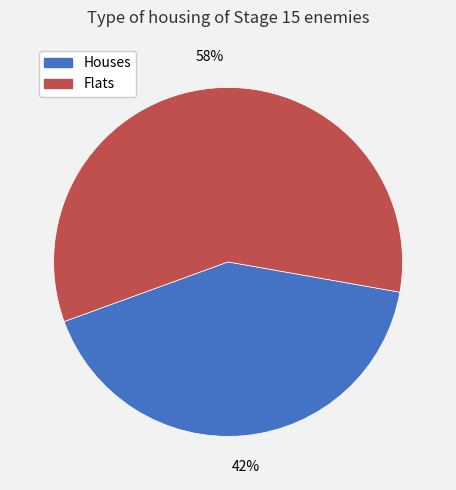

To the nearest percent, what is the average slice percentage?

50%